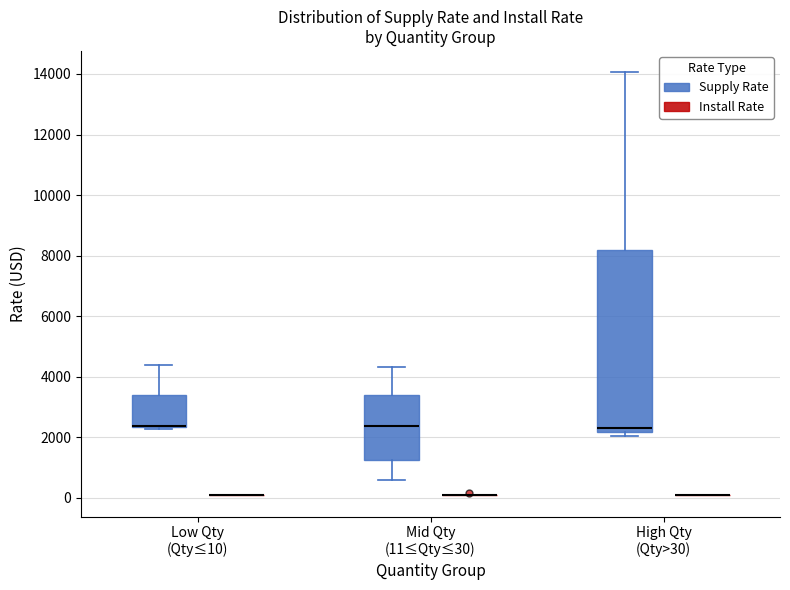

Which box is the tallest, from its lower edge to its upper edge?

High Qty (Qty>30) (Supply Rate)